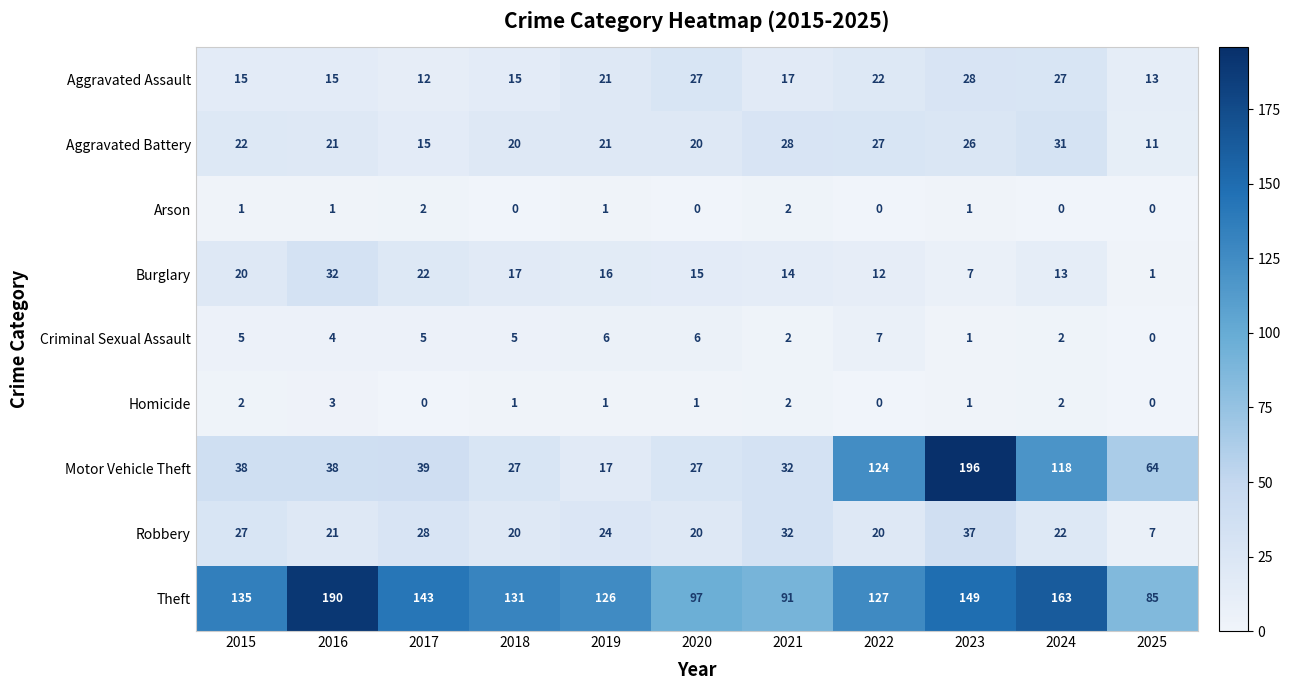

What is the difference between the maximum and minimum values in the Aggravated Assault series?

16